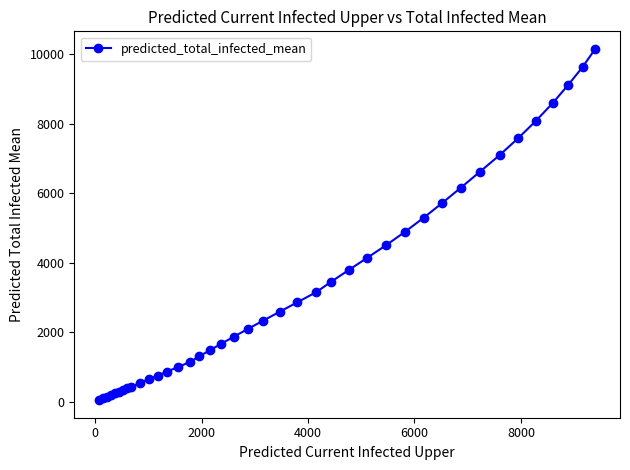

How many values are below 2336?

20